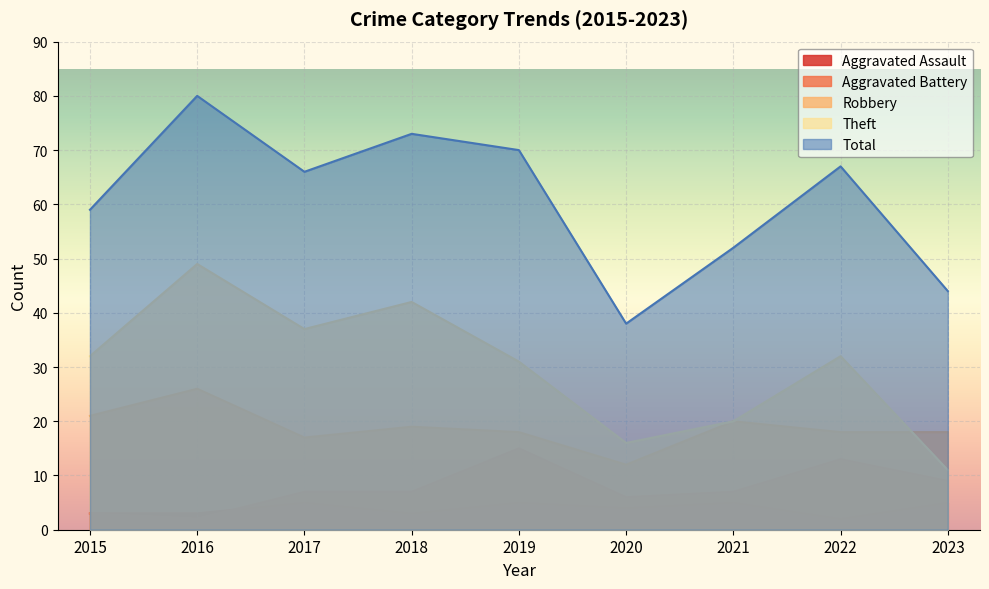

The value of Aggravated Assault at 2022 is 2. True or false?

True